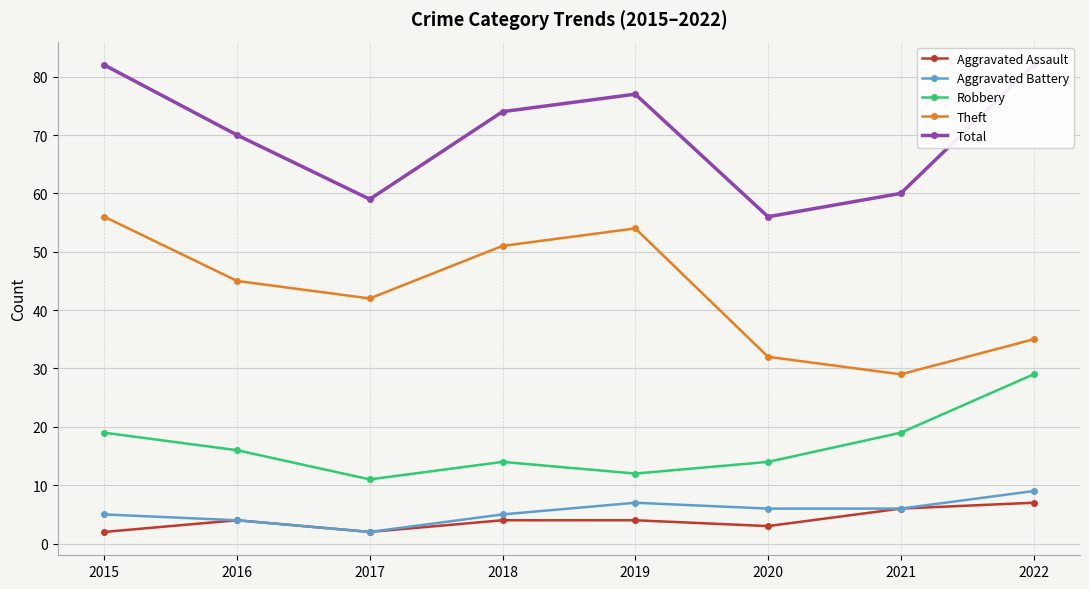

Which has a higher value, 2018 or 2019?

2018